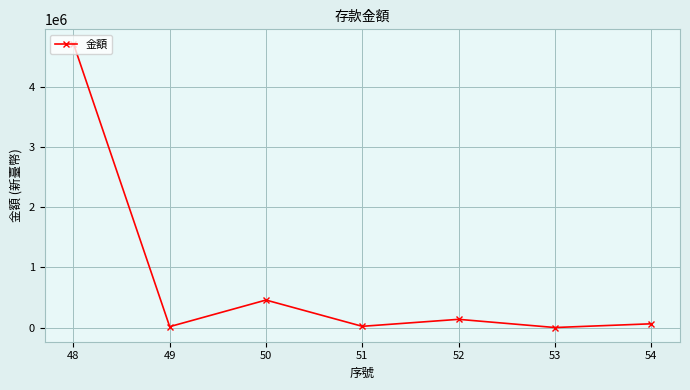

Where is the first local minimum?

49